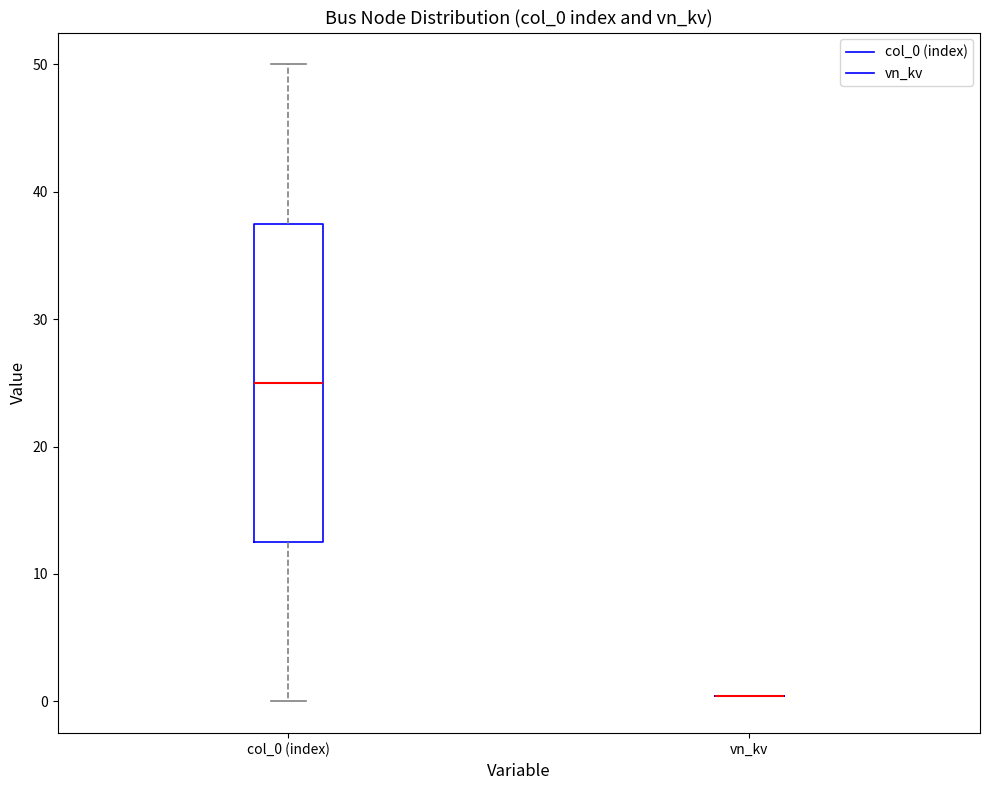

Comparing the boxes themselves (not the whiskers), which one is the tallest?

col_0 (index)